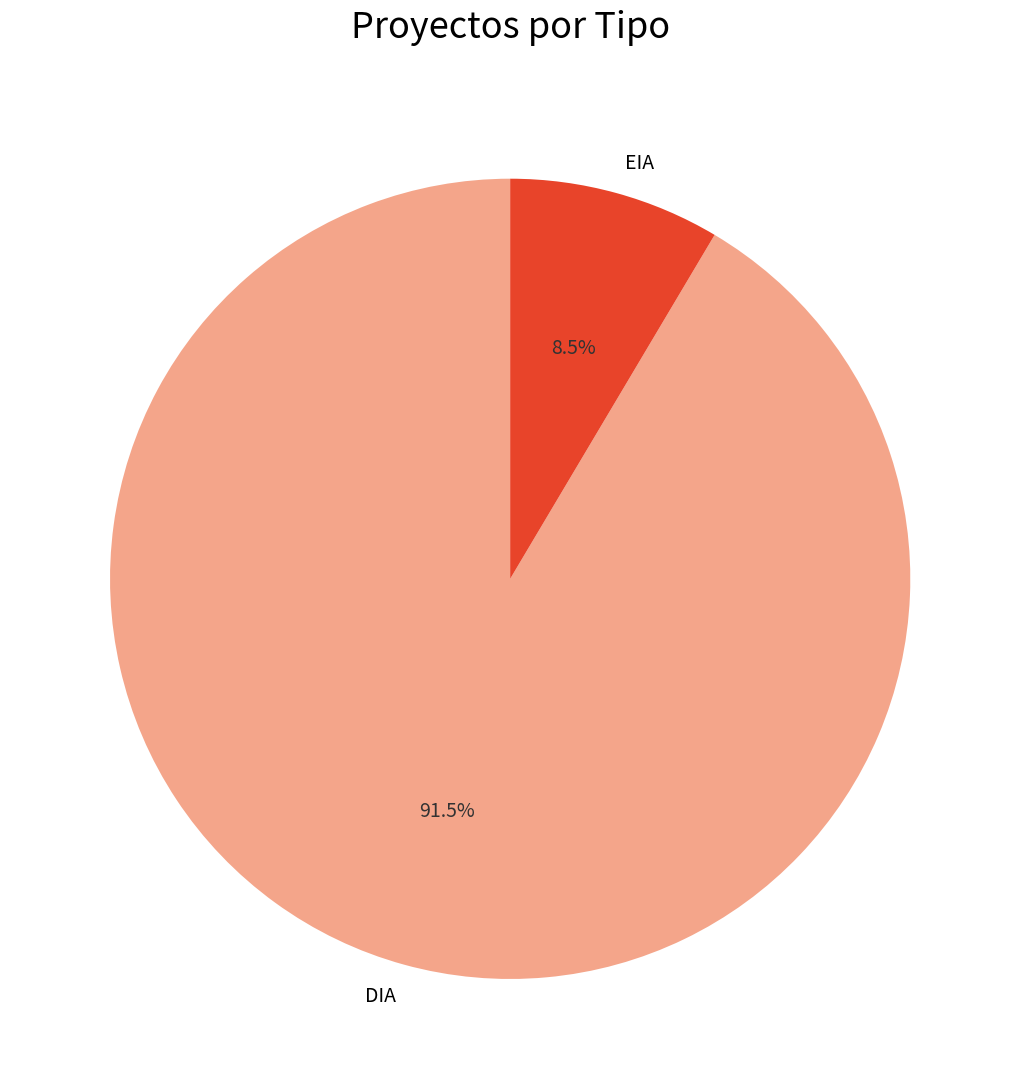

Which slice represents more than half of the pie?

DIA